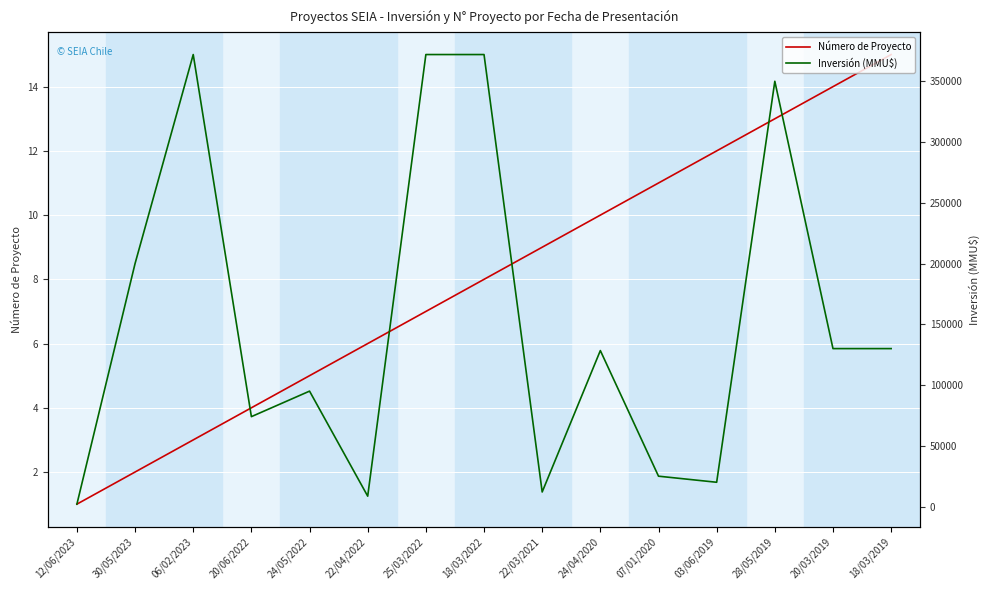

What position from the left is 25/03/2022?

7